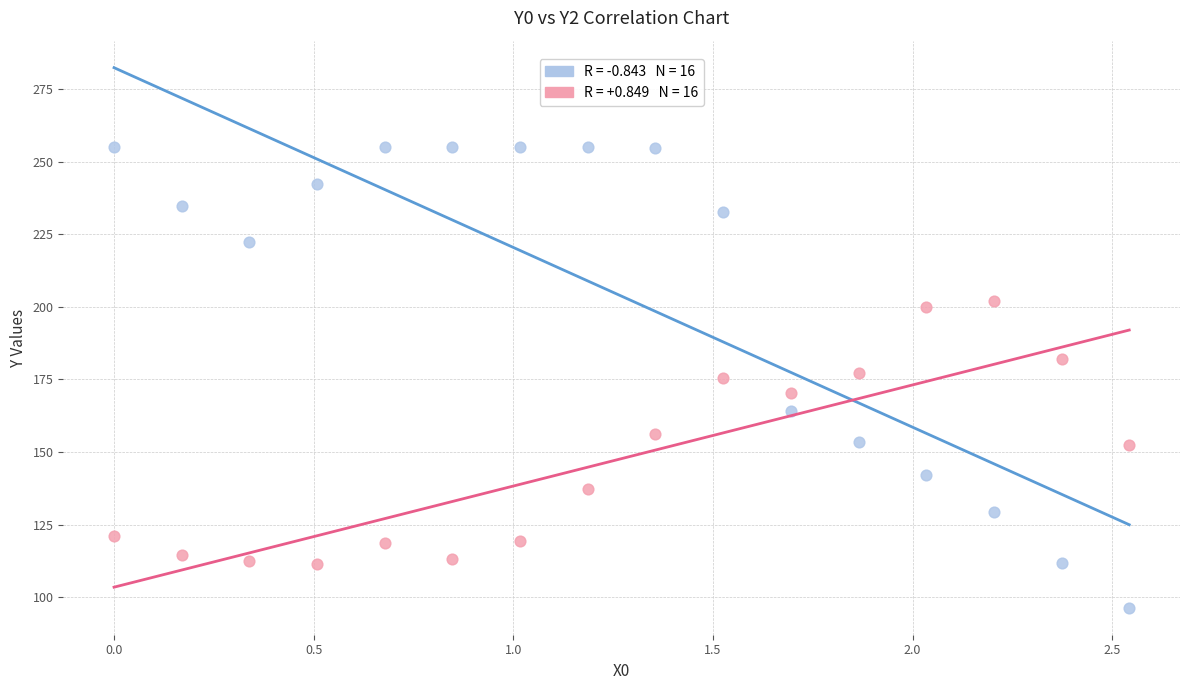

Across all data points, what is the range of Y values (max minus min)?

158.7